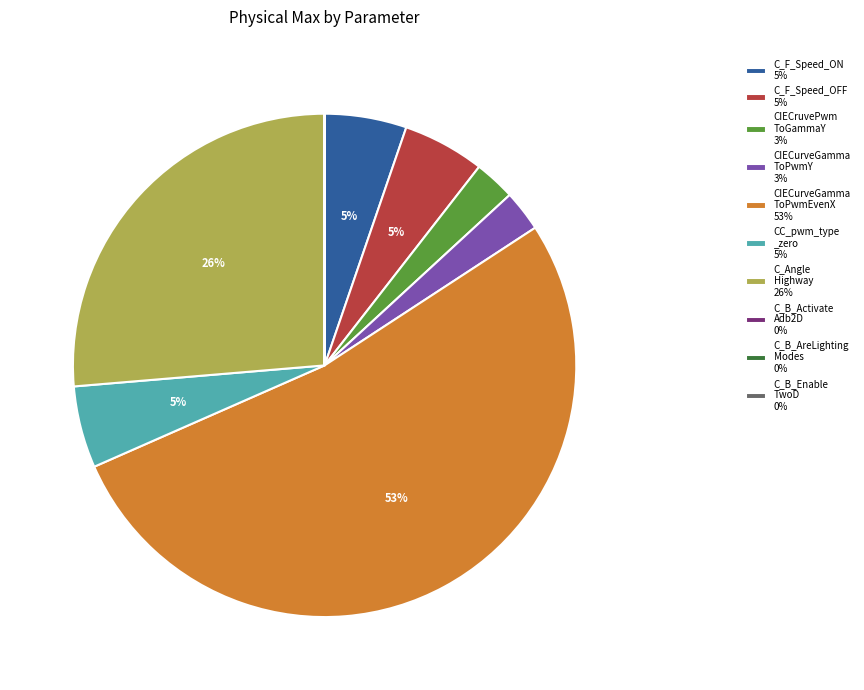

To the nearest percent, what portion does C_F_Speed_OFF 5% represent?

5%